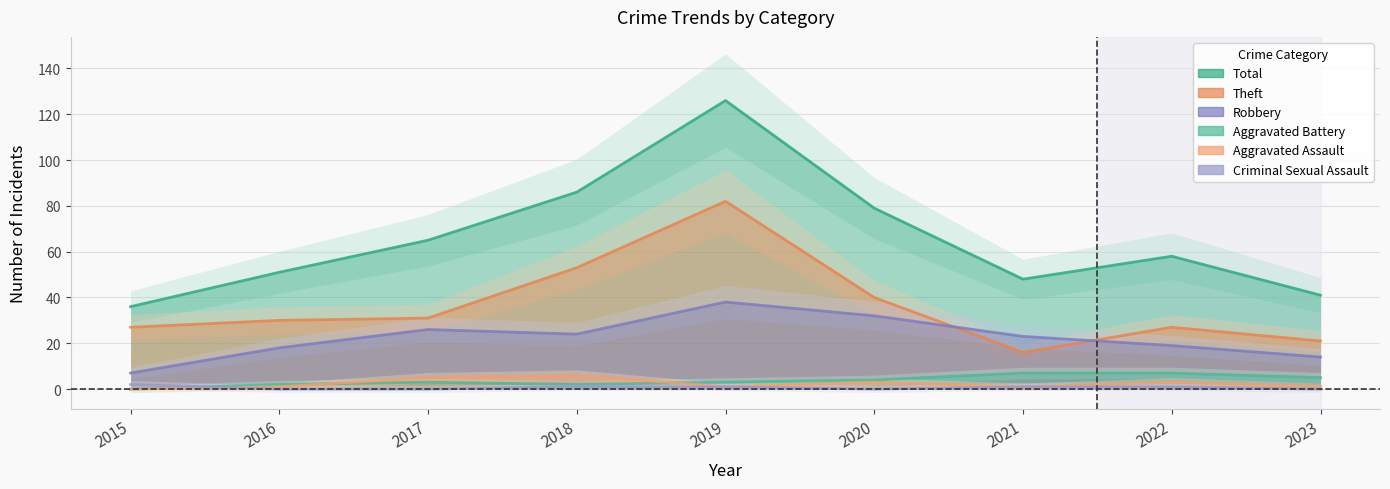

What is the difference between the second highest and minimum values in the Aggravated Battery series?

7